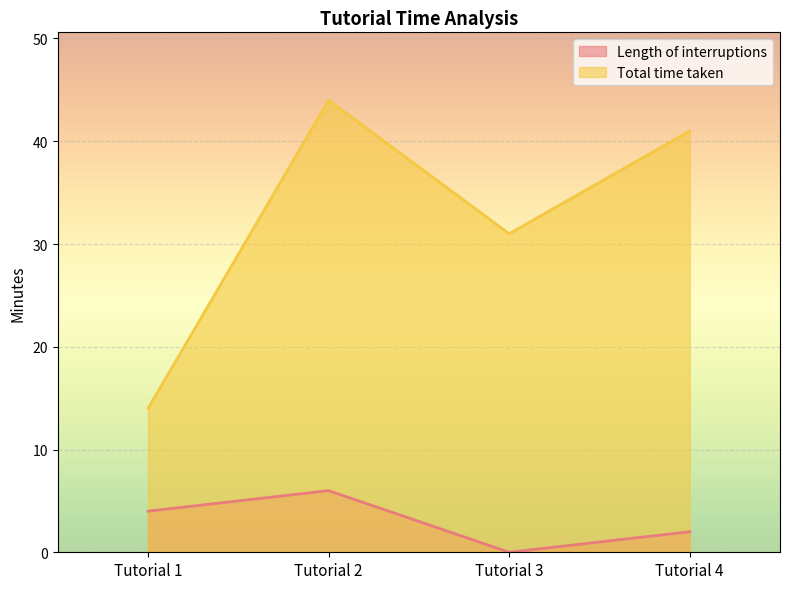

At which category does Total time taken reach its first local peak?

Tutorial 2